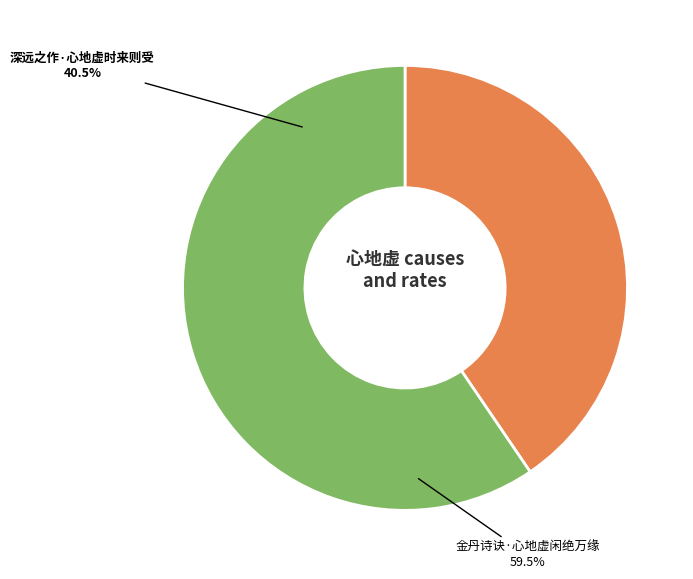

How many slices are in this pie chart?

2